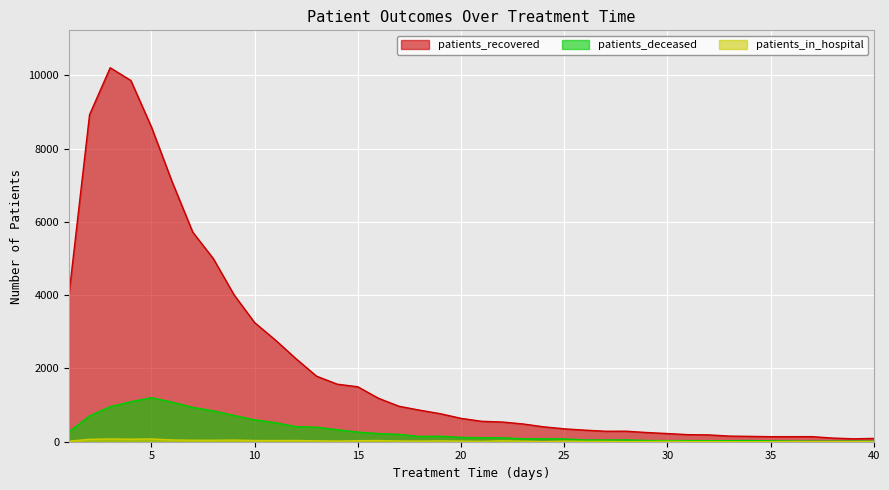

True or false: patients_deceased and patients_in_hospital intersect in this chart.

False